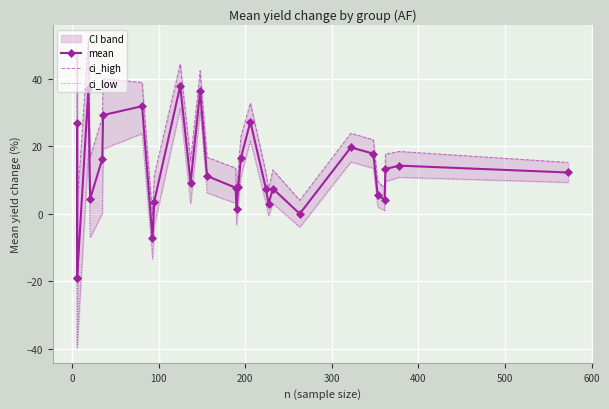

What is the difference between the maximum and minimum values in the ci_low series?

70.9